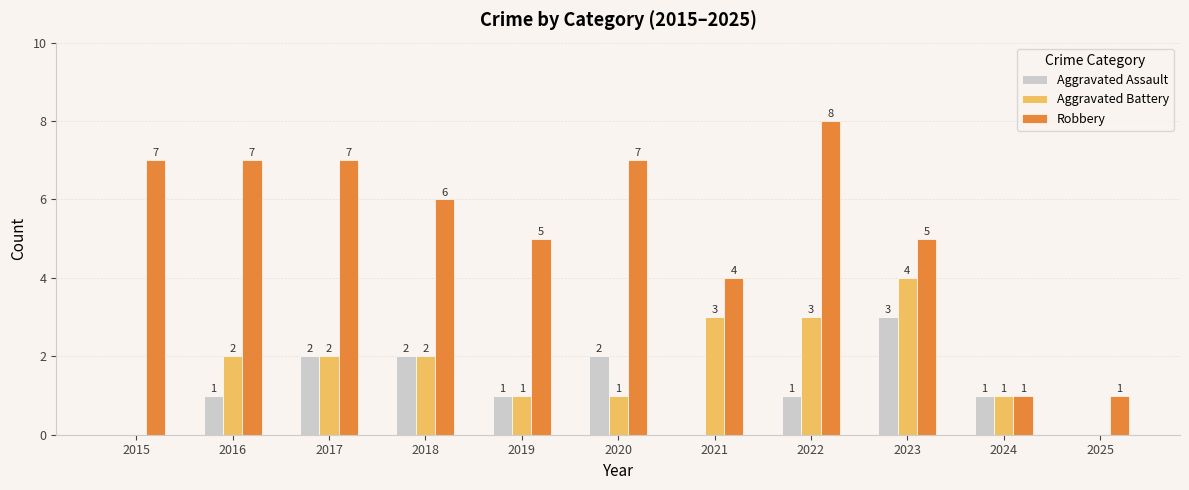

How many groups of bars are there?

11